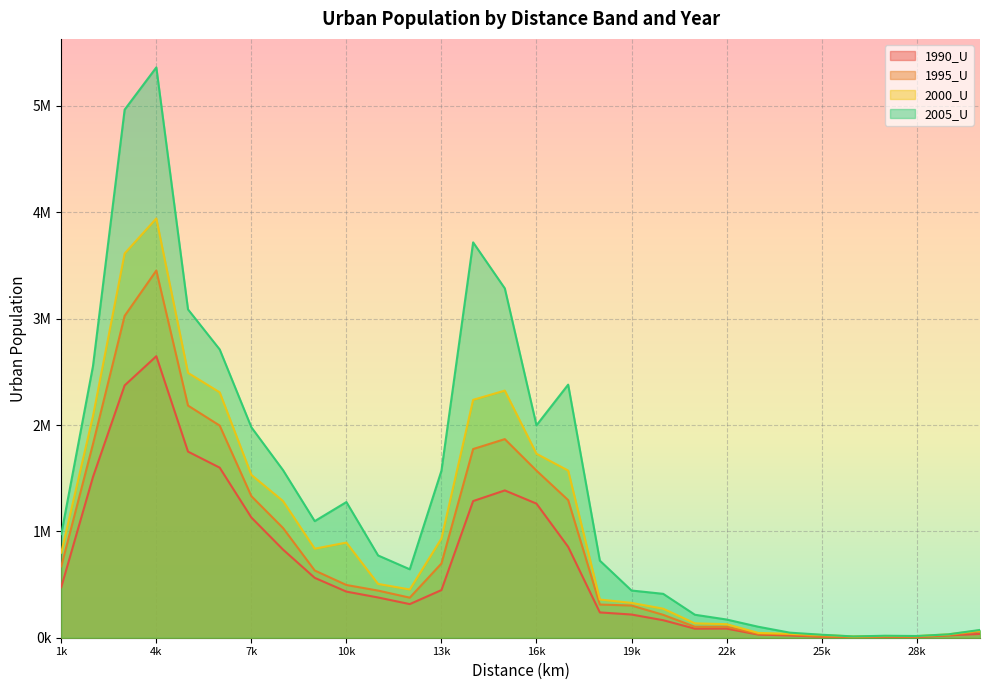

How many series are shown in this chart?

4